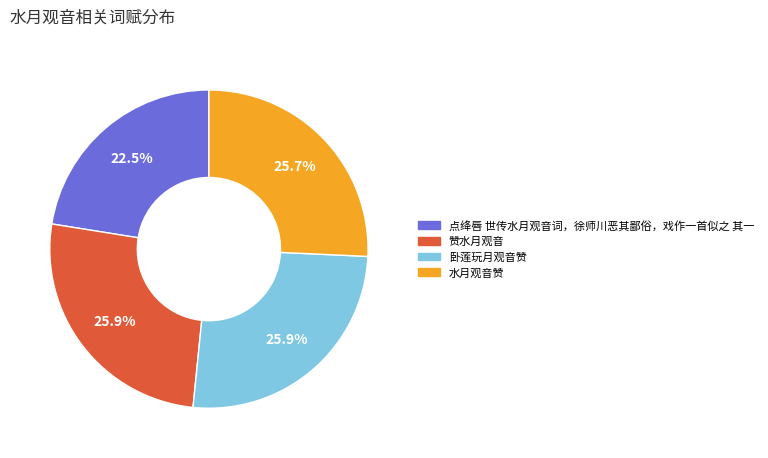

To the nearest percent, what portion does 水月观音赞 represent?

26%